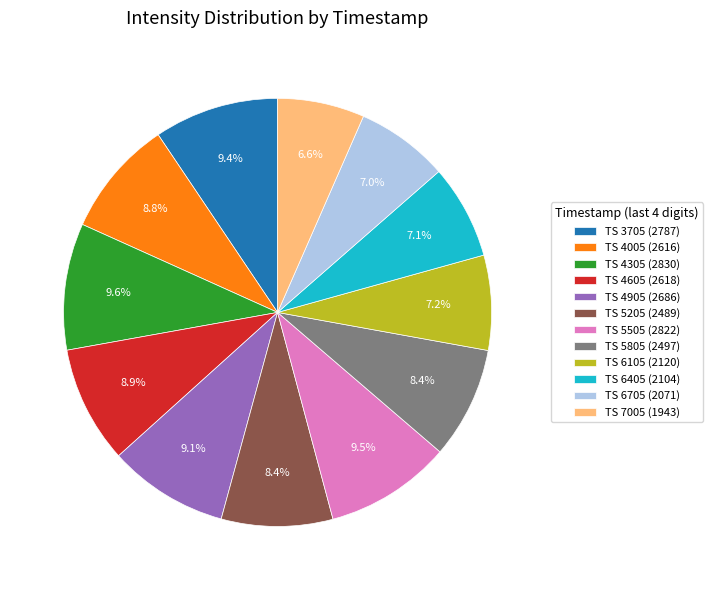

Is TS 4005 (2616) the majority of the pie?

No